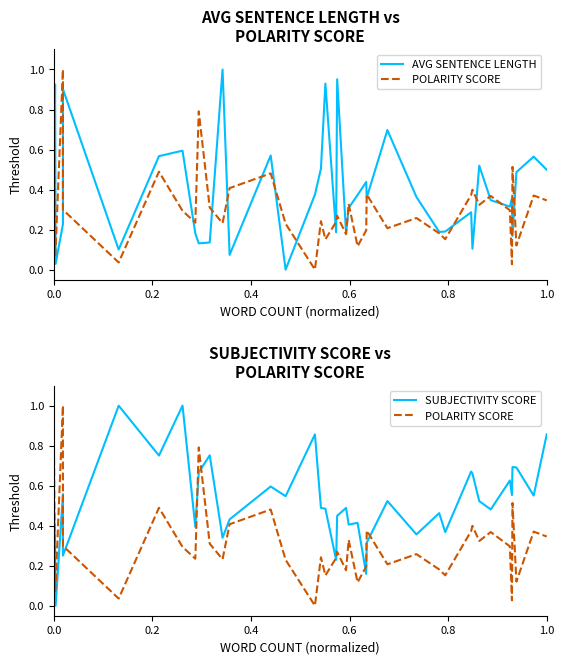

Reading right to left, what are all the values shown in this chart?

AVG SENTENCE LENGTH: 0.5	0.6	0.5	0.2	0.4	0.3	0.3	0.5	0.1	0.3	0.2	0.2	0.4	0.7	0.4	0.4	0.4	0.4	0.3	0.2	1.0	0.2	0.9	0.5	0.4	0.0	0.6	0.1	1.0	0.1	0.1	0.2	0.6	0.6	0.1	0.9	0.2	0.0	0.9	0.3
POLARITY SCORE: 0.3	0.4	0.1	0.5	0.0	0.3	0.4	0.3	0.4	0.4	0.2	0.2	0.3	0.2	0.4	0.4	0.2	0.1	0.3	0.2	0.3	0.2	0.2	0.2	0.0	0.2	0.5	0.4	0.2	0.3	0.8	0.2	0.3	0.5	0.0	0.3	1.0	0.1	0.1	0.9
SUBJECTIVITY SCORE: 0.9	0.6	0.7	0.7	0.6	0.6	0.5	0.5	0.7	0.7	0.4	0.5	0.4	0.5	0.3	0.3	0.2	0.4	0.4	0.5	0.4	0.2	0.5	0.5	0.9	0.5	0.6	0.4	0.3	0.8	0.7	0.4	1.0	0.8	1.0	0.3	0.6	0.0	0.3	0.5